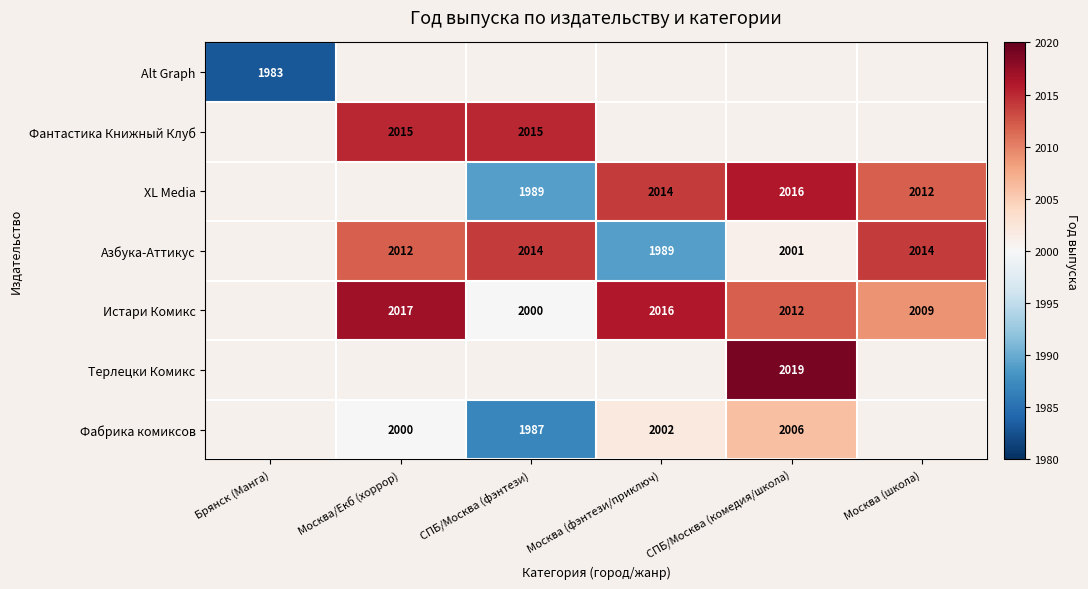

The value of Истари Комикс at Москва/Екб (хоррор) is 704. True or false?

False